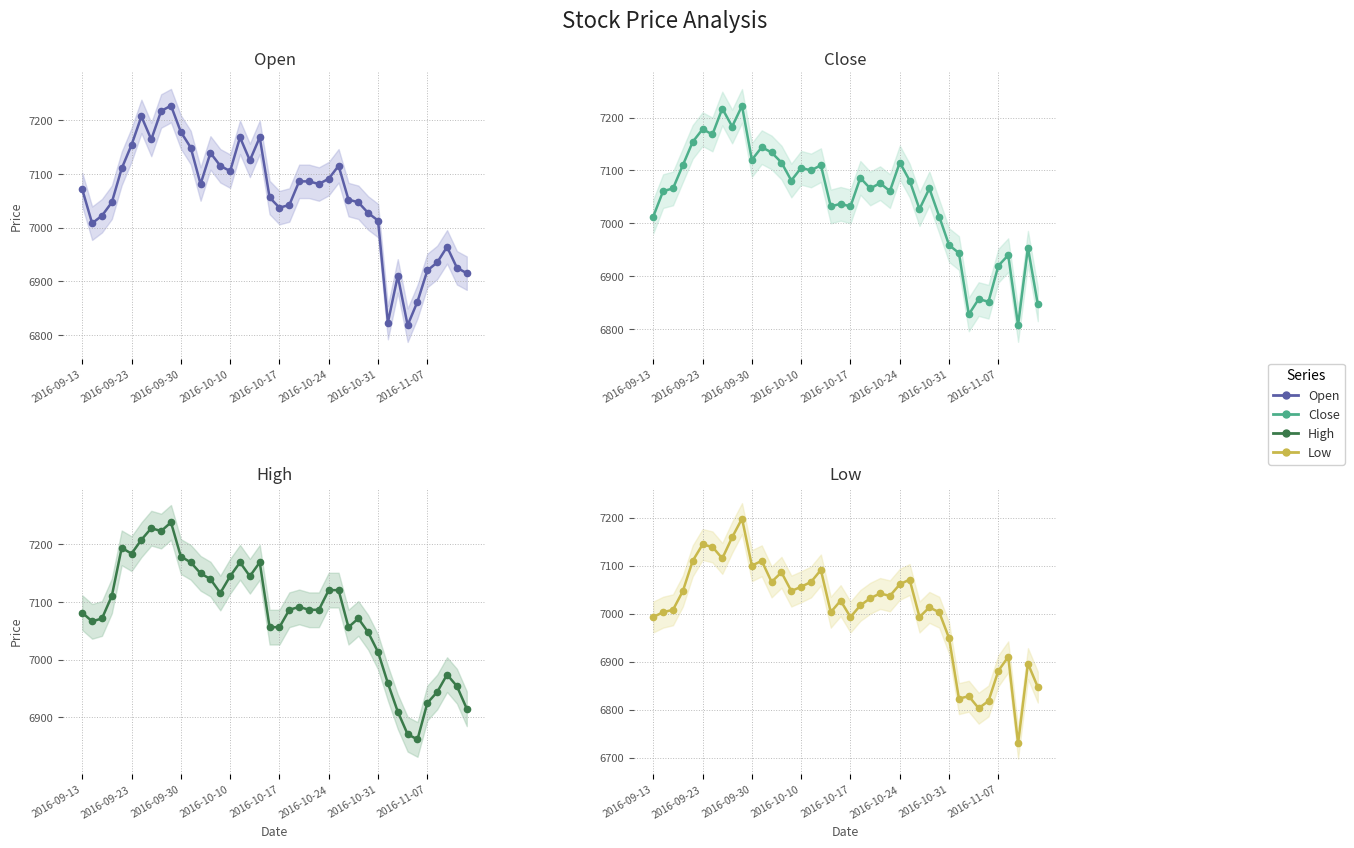

What is the total value across all series at 2016-10-24?

28387